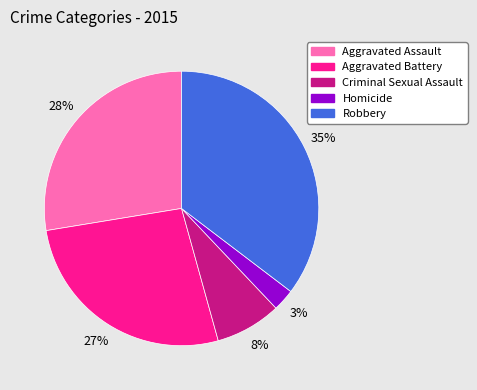

Does any single category account for the majority?

No